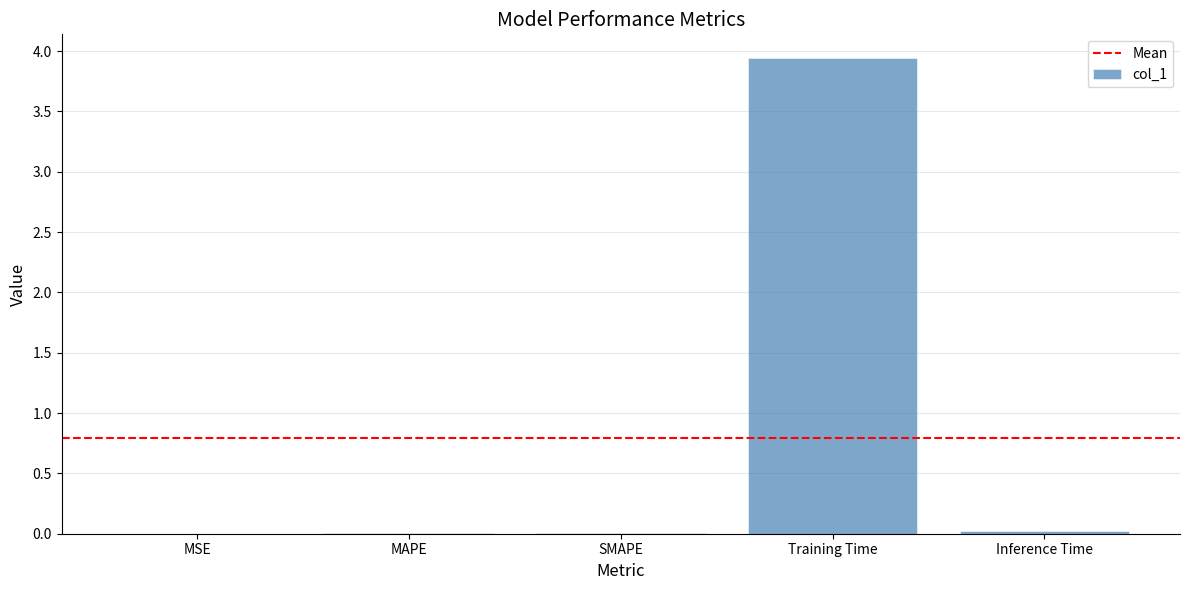

At which category does the chart reach its peak across all series?

Training Time